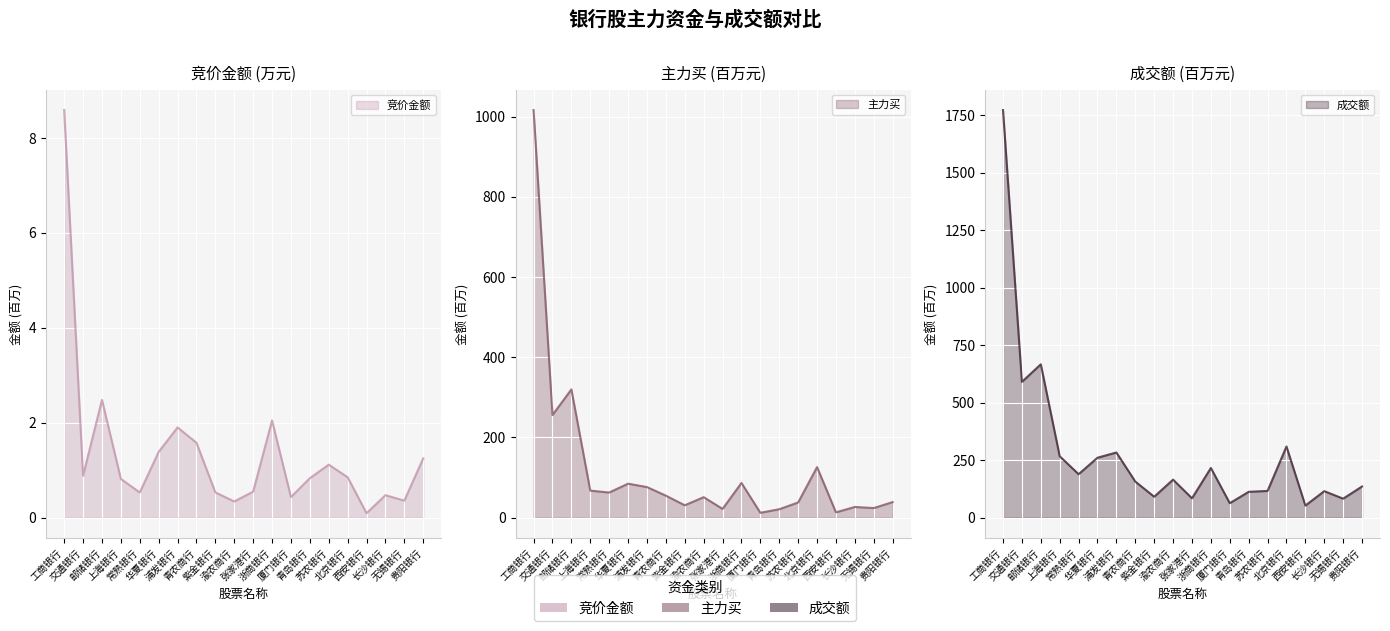

The 主力买 series shows 38.7 at 贵阳银行. True or false?

True